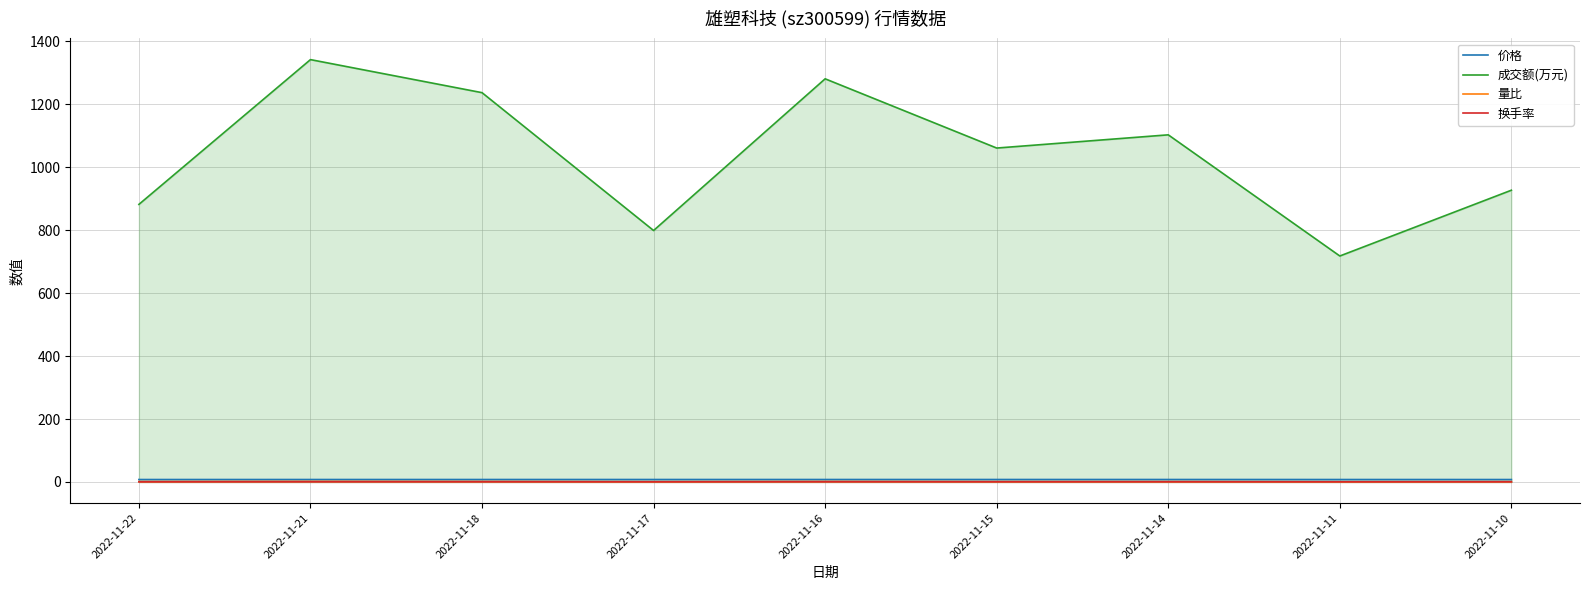

What is the sum of the 换手率 values at 2022-11-10 and 2022-11-17?

1.1